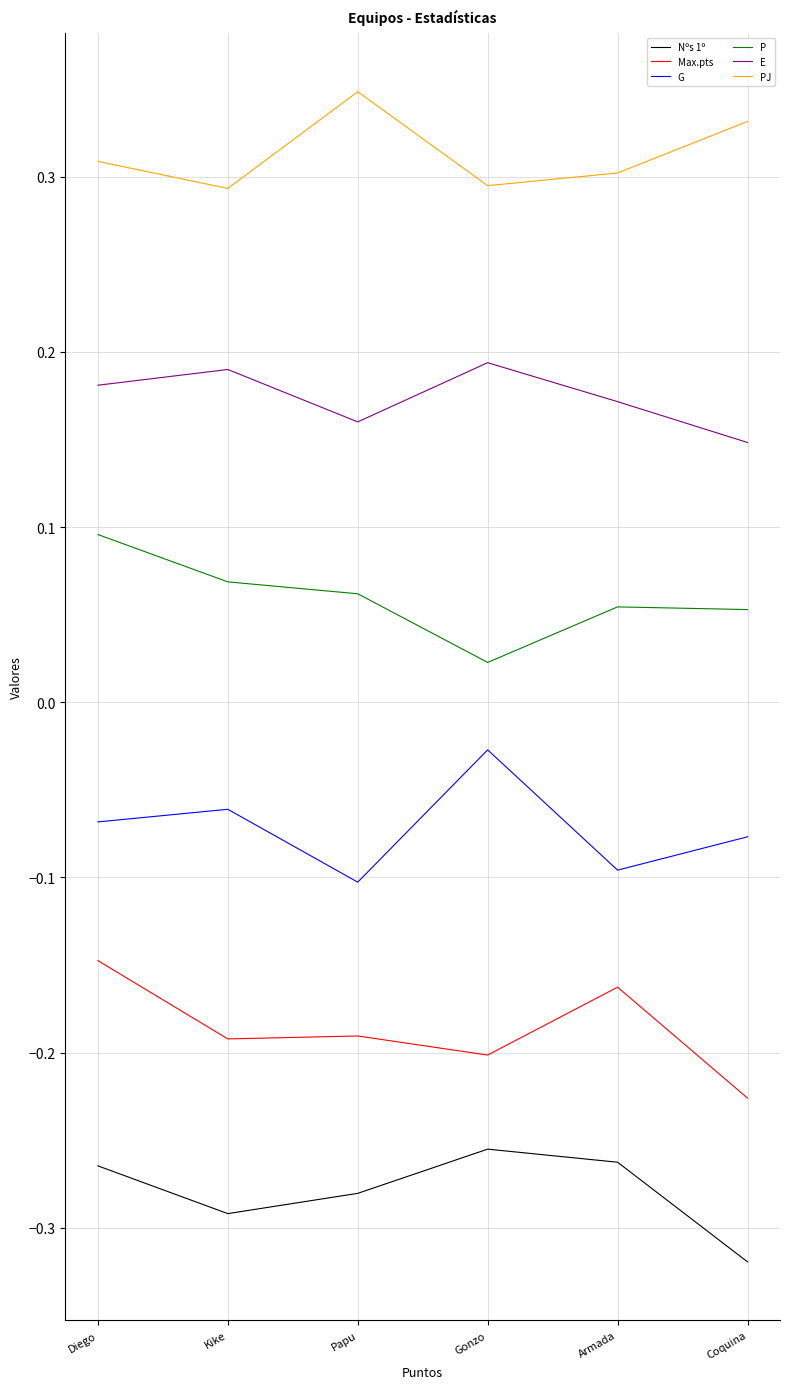

What is the difference between the maximum and minimum values in the PJ series?

0.1